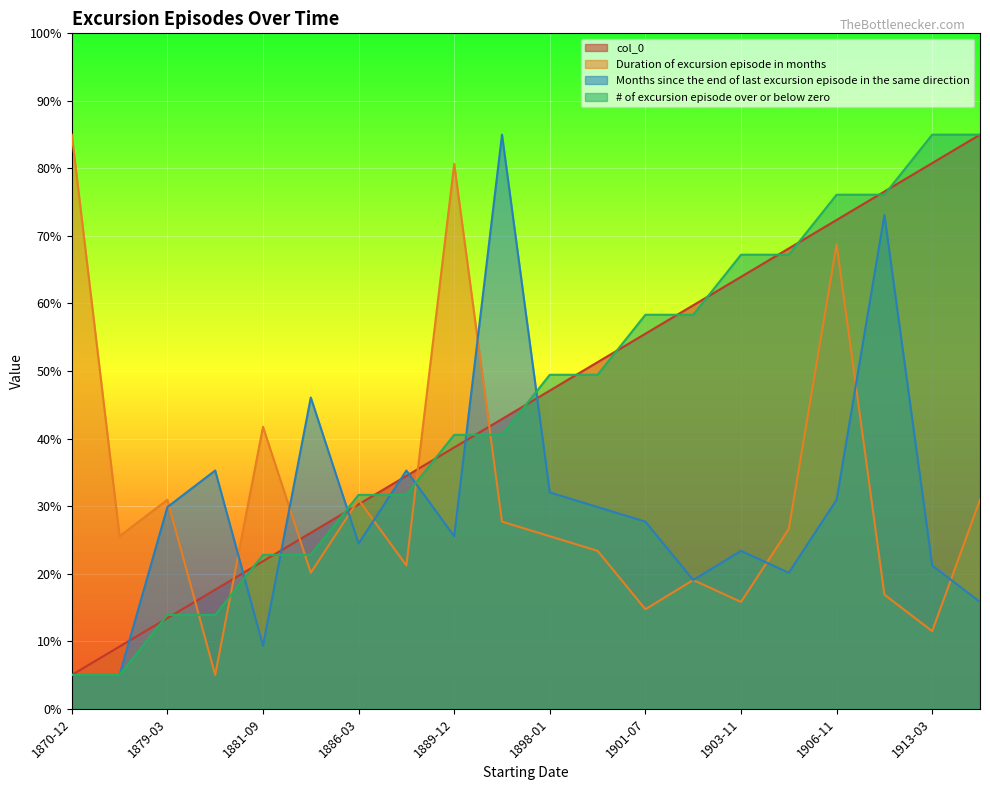

What is the sum of the col_0 values at 1899-11 and 1884-10?

77.4